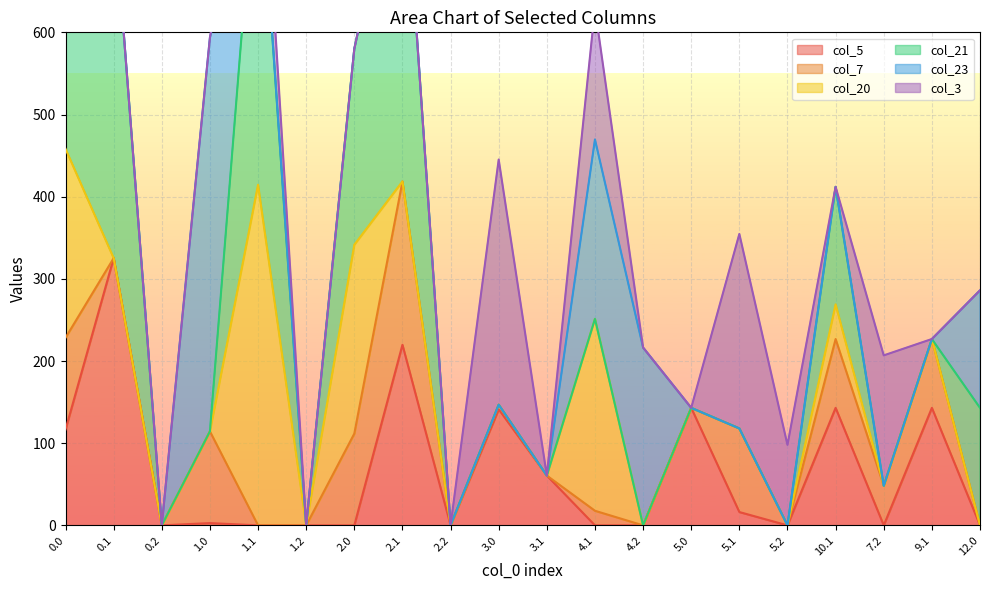

Reading left to right, extract all data points from this chart.

col_5: 0.0=116.7	0.1=325.2	0.2=0.0	1.0=2.8	1.1=0.0	1.2=0.0	2.0=0.0	2.1=219.8	2.2=0.0	3.0=141.2	3.1=60.6	4.1=0.0	4.2=0.0	5.0=143.0	5.1=16.2	5.2=0.0	10.1=143.0	7.2=0.0	9.1=143.0	12.0=0.0
col_7: 0.0=111.6	0.1=0.0	0.2=0.0	1.0=111.6	1.1=0.0	1.2=0.0	2.0=111.6	2.1=198.8	2.2=0.0	3.0=5.6	3.1=0.0	4.1=17.8	4.2=0.0	5.0=0.0	5.1=101.8	5.2=0.0	10.1=83.8	7.2=48.2	9.1=83.8	12.0=0.0
col_20: 0.0=229.9	0.1=0.0	0.2=0.0	1.0=0.0	1.1=414.5	1.2=0.0	2.0=229.9	2.1=0.0	2.2=0.0	3.0=0.0	3.1=0.0	4.1=233.5	4.2=0.0	5.0=0.0	5.1=0.0	5.2=0.0	10.1=42.2	7.2=0.0	9.1=0.0	12.0=0.0
col_21: 0.0=479.0	0.1=432.4	0.2=0.0	1.0=0.0	1.1=432.4	1.2=0.0	2.0=238.4	2.1=432.4	2.2=0.0	3.0=0.0	3.1=0.0	4.1=0.0	4.2=0.0	5.0=0.0	5.1=0.0	5.2=0.0	10.1=143.0	7.2=0.0	9.1=0.0	12.0=143.0
col_23: 0.0=0.0	0.1=0.0	0.2=0.0	1.0=479.0	1.1=0.0	1.2=0.0	2.0=0.0	2.1=0.0	2.2=0.0	3.0=0.0	3.1=0.0	4.1=218.4	4.2=216.4	5.0=0.0	5.1=0.0	5.2=0.0	10.1=0.0	7.2=0.0	9.1=0.0	12.0=143.0
col_3: 0.0=4.4	0.1=0.0	0.2=0.0	1.0=0.0	1.1=93.2	1.2=0.0	2.0=0.0	2.1=0.0	2.2=0.0	3.0=298.4	3.1=0.0	4.1=159.7	4.2=0.0	5.0=0.0	5.1=236.7	5.2=98.0	10.1=0.0	7.2=158.7	9.1=0.0	12.0=0.0